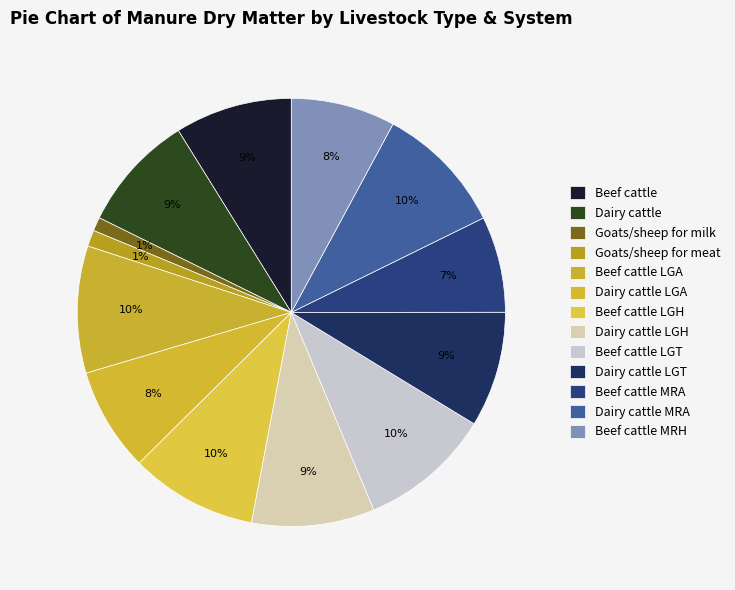

What percentage is NOT represented by Dairy cattle LGA?

92.2%